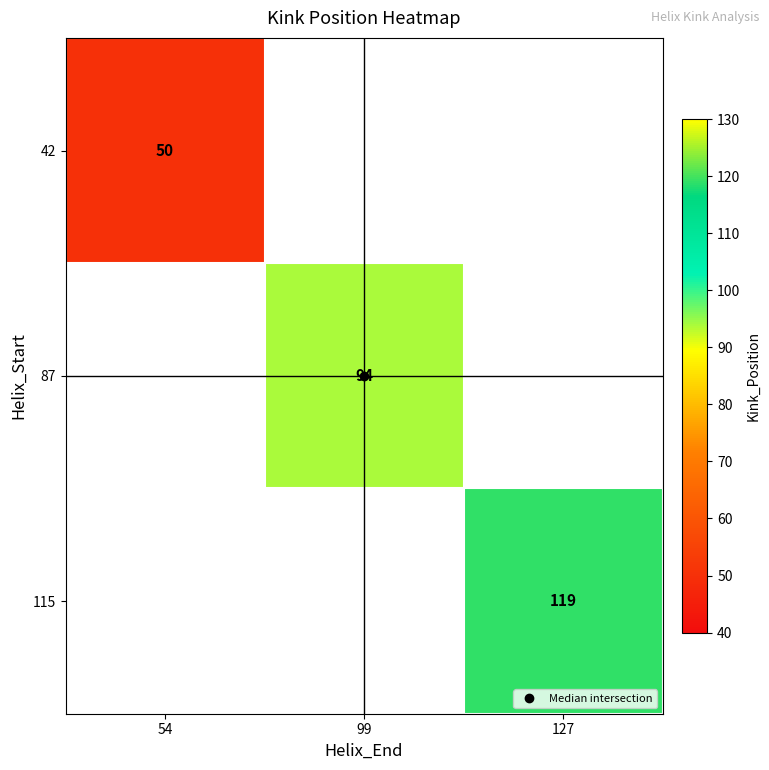

Which category has the lowest value across all series?

54